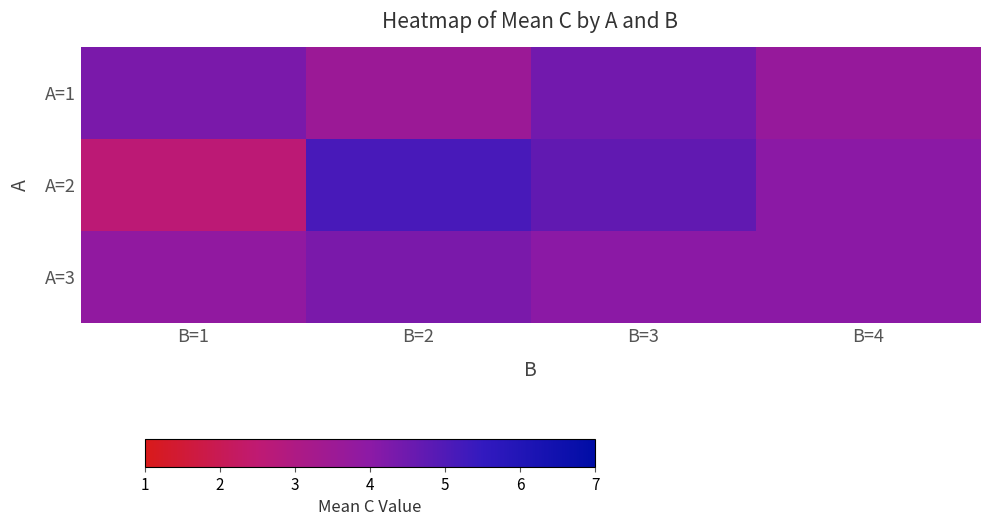

Reading right to left, transcribe all the data shown in this chart.

A=1: B=4=3.7	B=3=4.4	B=2=3.6	B=1=4.3
A=2: B=4=4.0	B=3=4.7	B=2=5.1	B=1=2.6
A=3: B=4=4.0	B=3=4.0	B=2=4.3	B=1=3.9